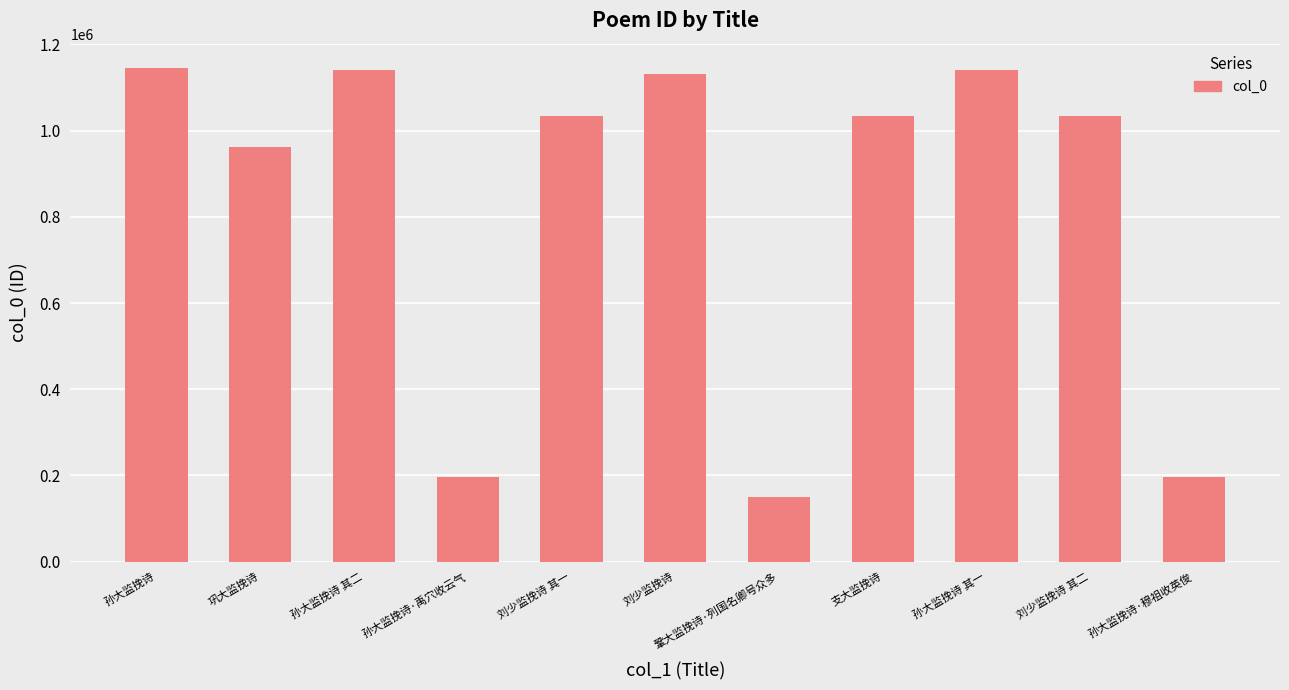

What is the ratio of the value at 鞏大监挽诗·列国名卿号众多 to the value at 孙大监挽诗·禹穴收云气?

0.8